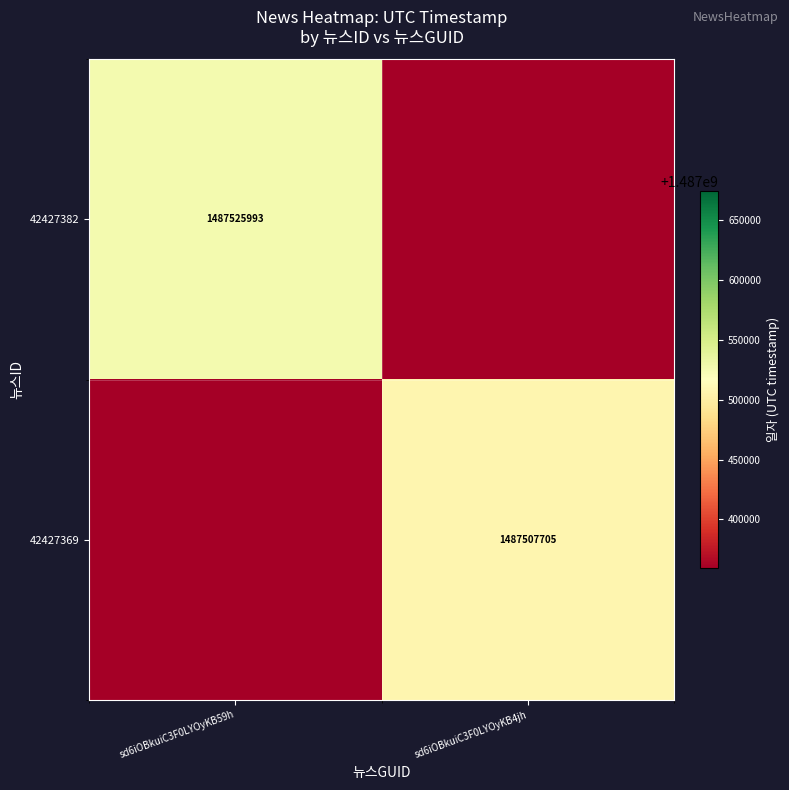

True or false: 42427382 has a value of 2550818125 at sd6iOBkuiC3F0LYOyKB59h.

False